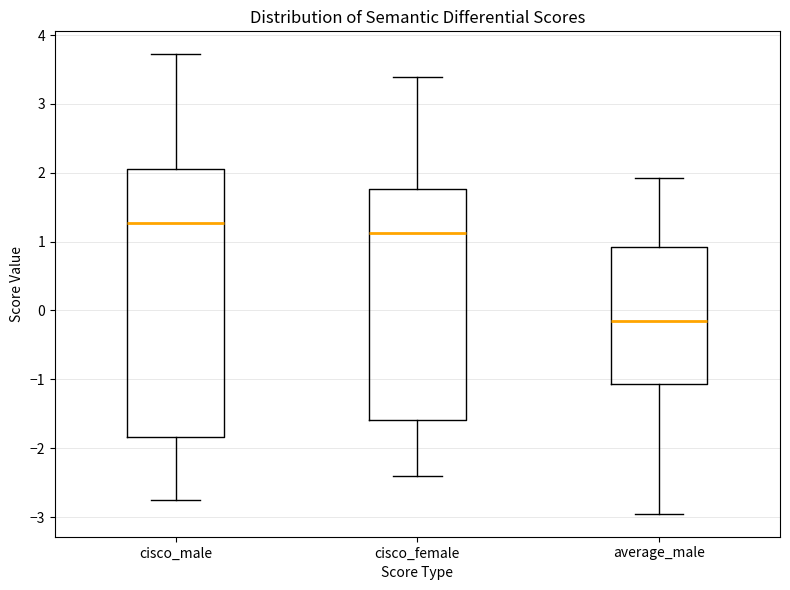

Comparing the boxes themselves (not the whiskers), which one is the tallest?

cisco_male